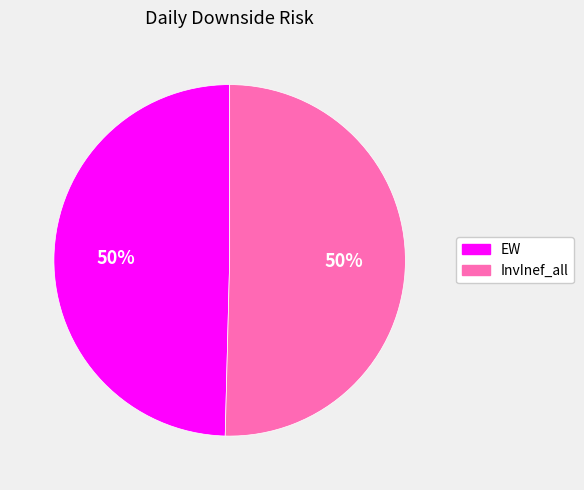

To the nearest percent, what is the average slice percentage?

50%